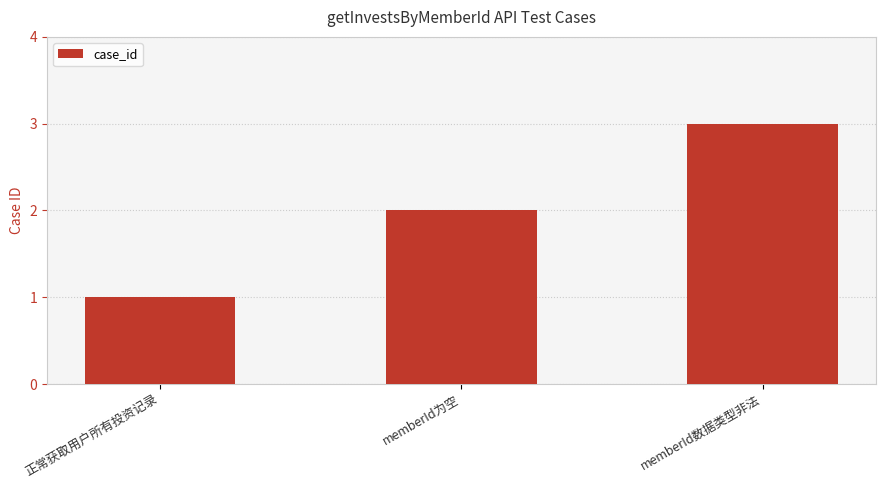

What is the change in value from 正常获取用户所有投资记录 to memberId为空?

+1